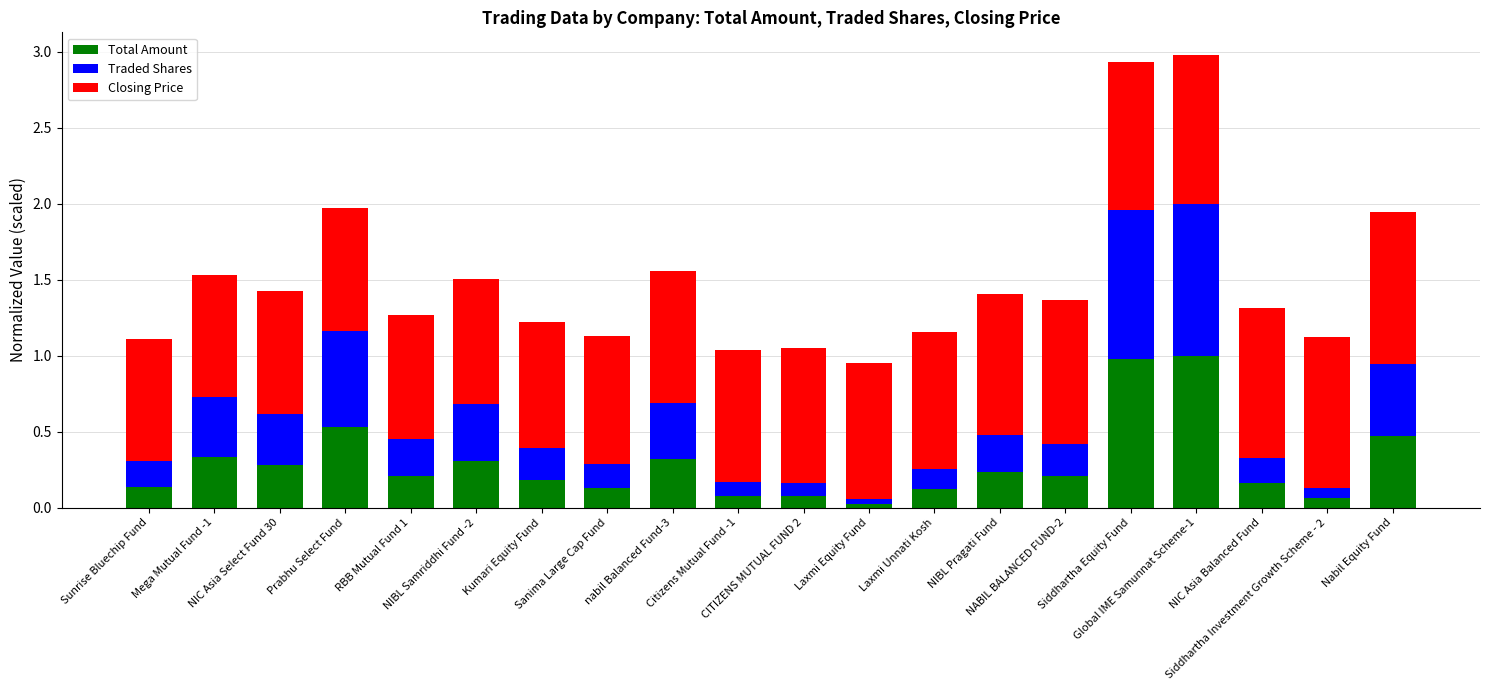

What is the sum of all Total Amount values?

5.8